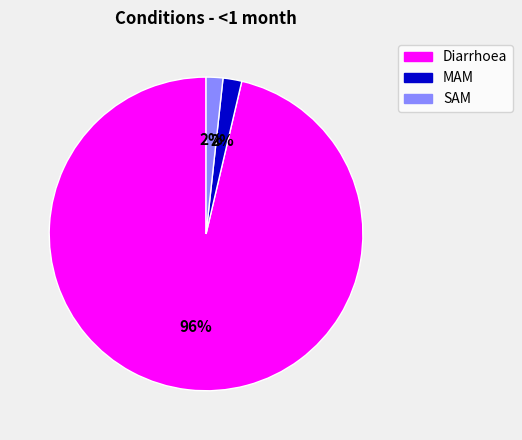

Which category has the biggest portion of the pie?

Diarrhoea